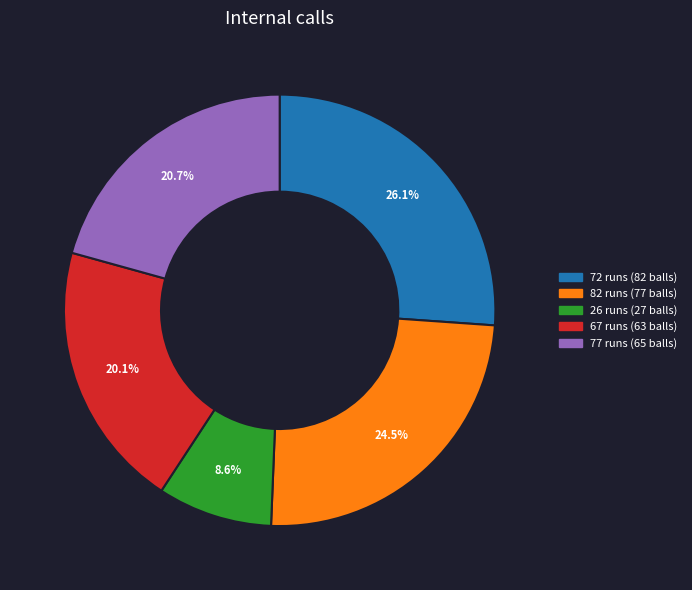

Does 82 runs (77 balls) represent more than half of the total?

No